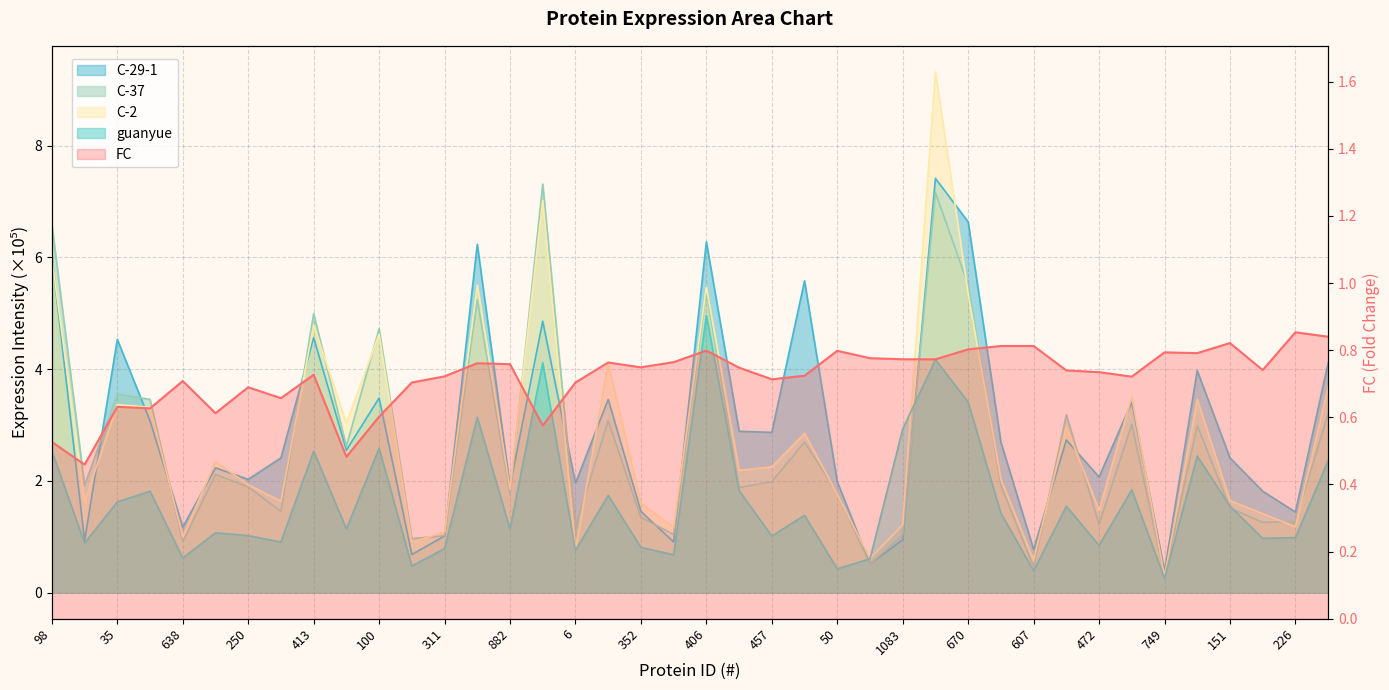

How many interior local peaks does the FC series have?

12